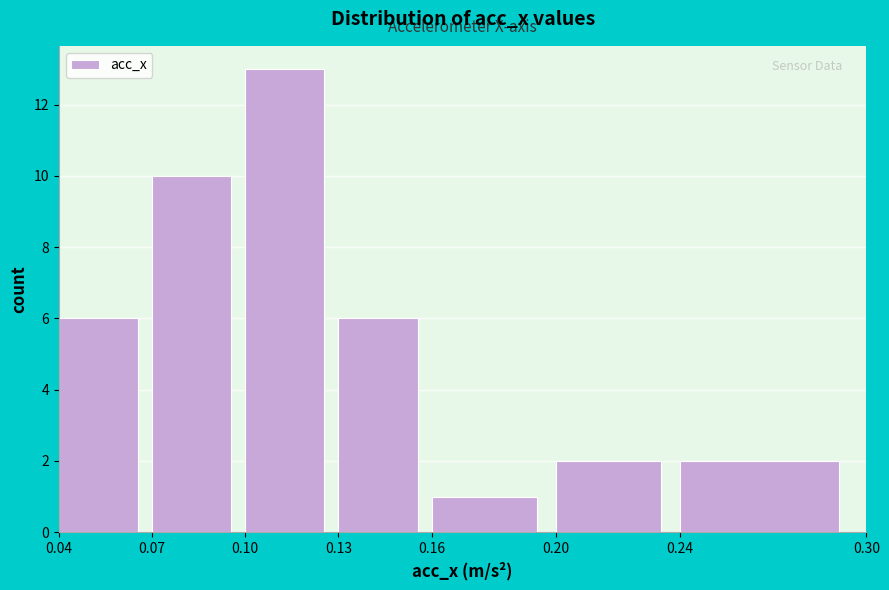

Over which range of the x-axis is the bar tallest?

0.10 to 0.13